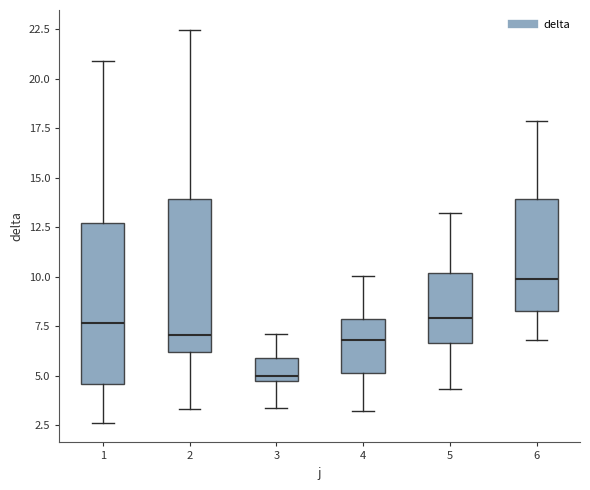

Where does the upper whisker of the box at x = 2 end on the y-axis? The values are not printed on the chart, so give them approximately, as read against the axis.

22.5